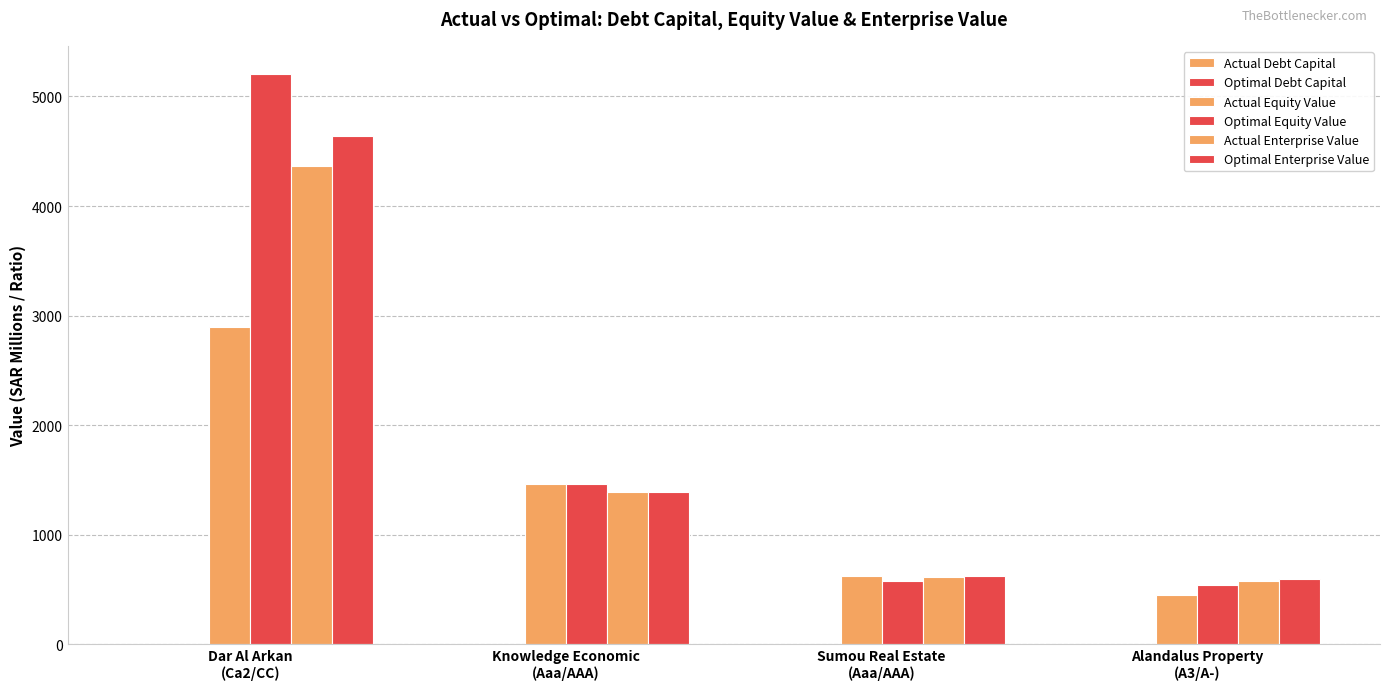

Reading left to right, what are all the values shown in this chart?

Actual Debt Capital: Dar Al Arkan
(Ca2/CC)=0.5	Knowledge Economic
(Aaa/AAA)=0.0	Sumou Real Estate
(Aaa/AAA)=0.0	Alandalus Property
(A3/A-)=0.3
Optimal Debt Capital: Dar Al Arkan
(Ca2/CC)=0.1	Knowledge Economic
(Aaa/AAA)=0.0	Sumou Real Estate
(Aaa/AAA)=0.1	Alandalus Property
(A3/A-)=0.2
Actual Equity Value: Dar Al Arkan
(Ca2/CC)=2893.9	Knowledge Economic
(Aaa/AAA)=1460.4	Sumou Real Estate
(Aaa/AAA)=623.3	Alandalus Property
(A3/A-)=447.5
Optimal Equity Value: Dar Al Arkan
(Ca2/CC)=5202.1	Knowledge Economic
(Aaa/AAA)=1461.2	Sumou Real Estate
(Aaa/AAA)=573.3	Alandalus Property
(A3/A-)=536.7
Actual Enterprise Value: Dar Al Arkan
(Ca2/CC)=4369.3	Knowledge Economic
(Aaa/AAA)=1385.6	Sumou Real Estate
(Aaa/AAA)=617.8	Alandalus Property
(A3/A-)=575.9
Optimal Enterprise Value: Dar Al Arkan
(Ca2/CC)=4640.3	Knowledge Economic
(Aaa/AAA)=1385.7	Sumou Real Estate
(Aaa/AAA)=623.8	Alandalus Property
(A3/A-)=595.1